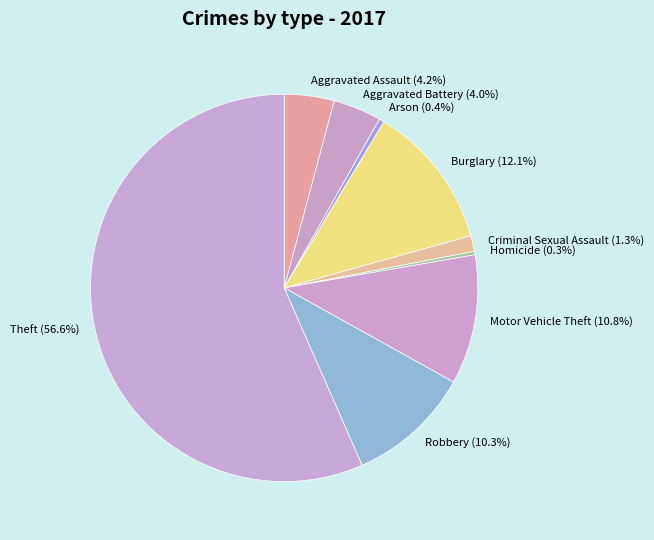

How much of the chart is everything except Theft (56.6%)?

43.4%